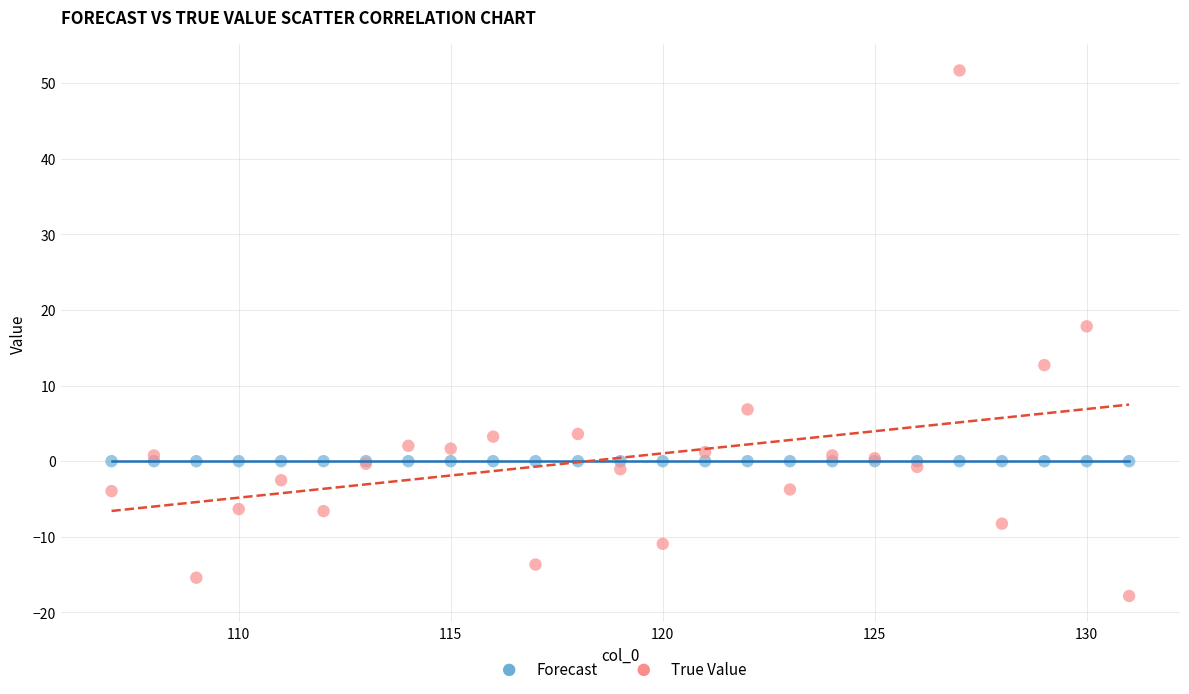

Which series reaches the minimum Y coordinate?

True Value